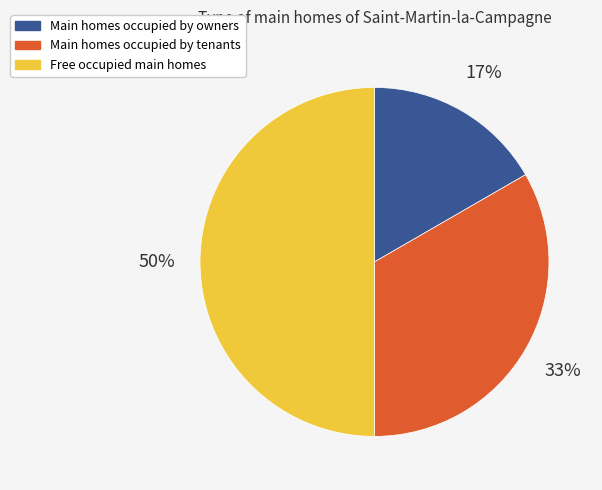

To the nearest percent, what percentage of the pie is Main homes occupied by tenants?

33%